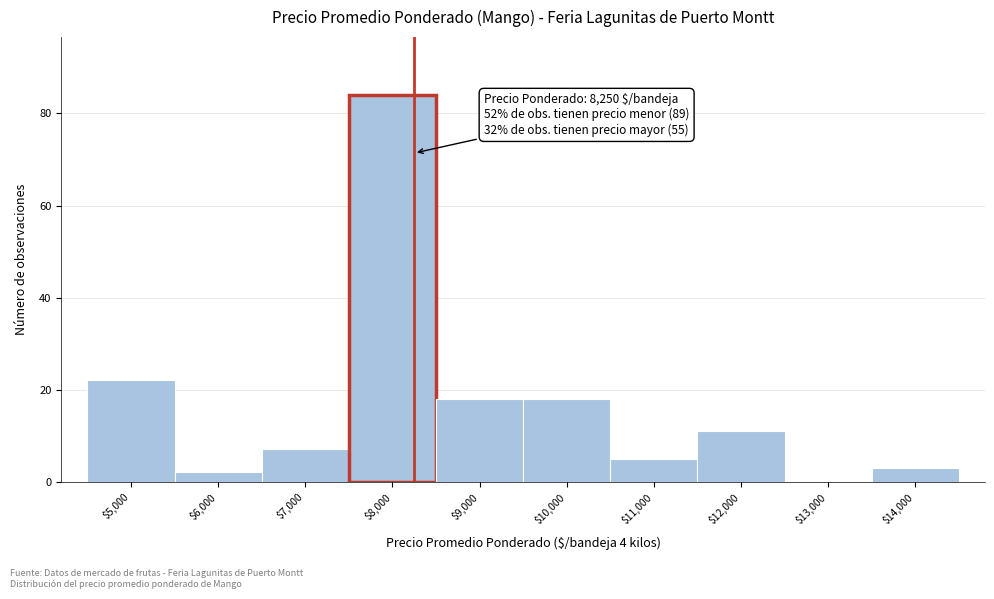

Which range on the x-axis has the tallest bar?

7500 to 8500